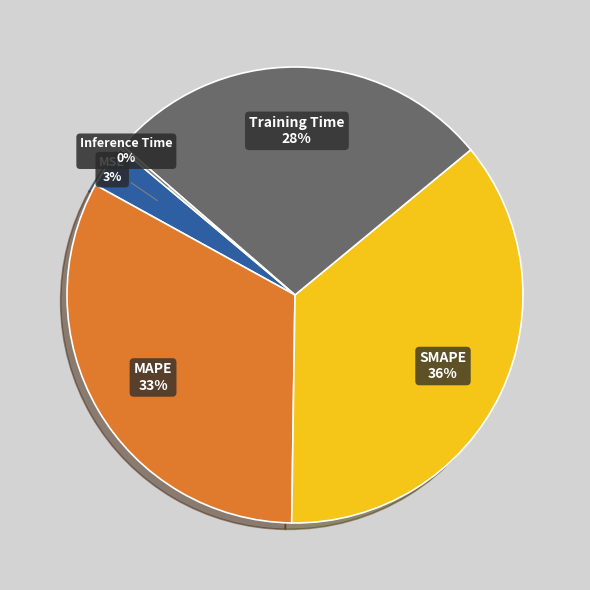

Does SMAPE account for over 50% of the chart?

No